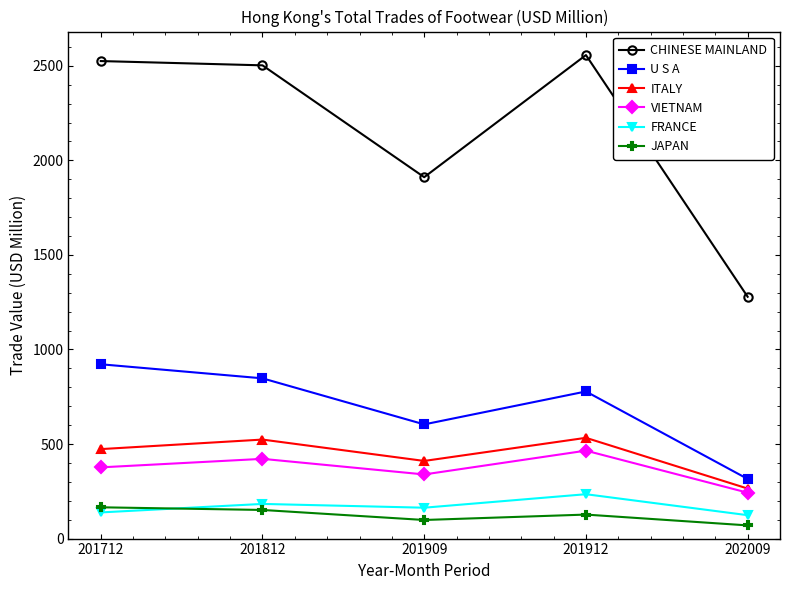

What is the approximate value of U S A at 202009?

315.3